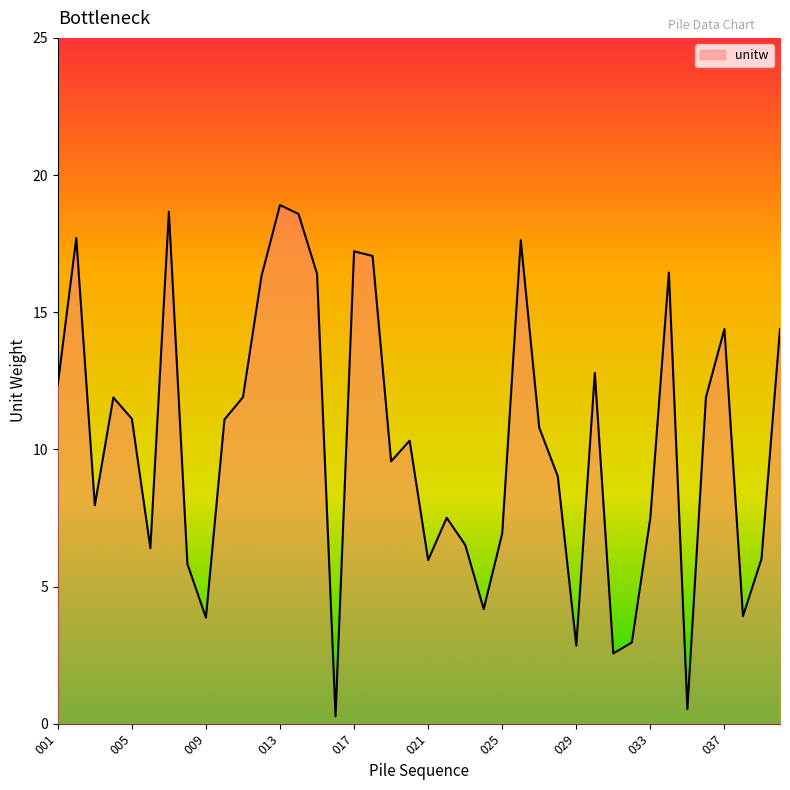

What is the maximum value shown in the chart?

18.9